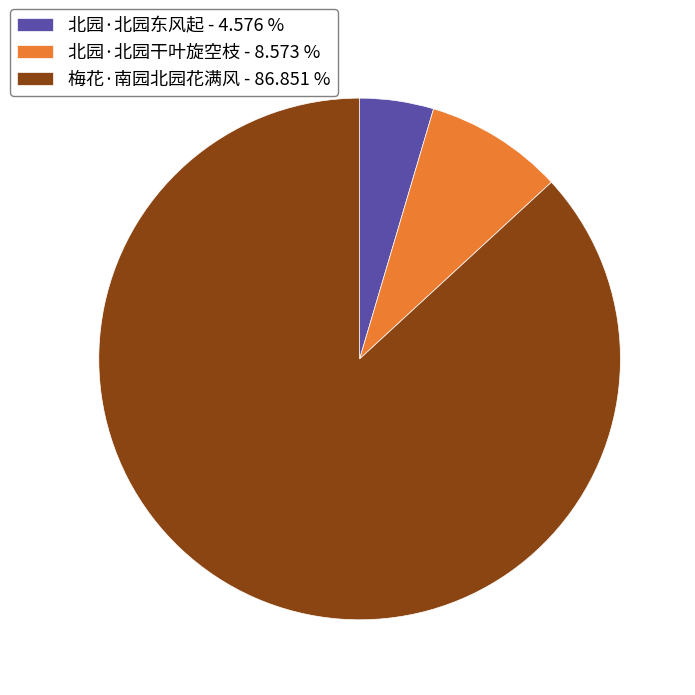

Does 梅花·南园北园花满风 - 86.851 % represent more than half of the total?

Yes